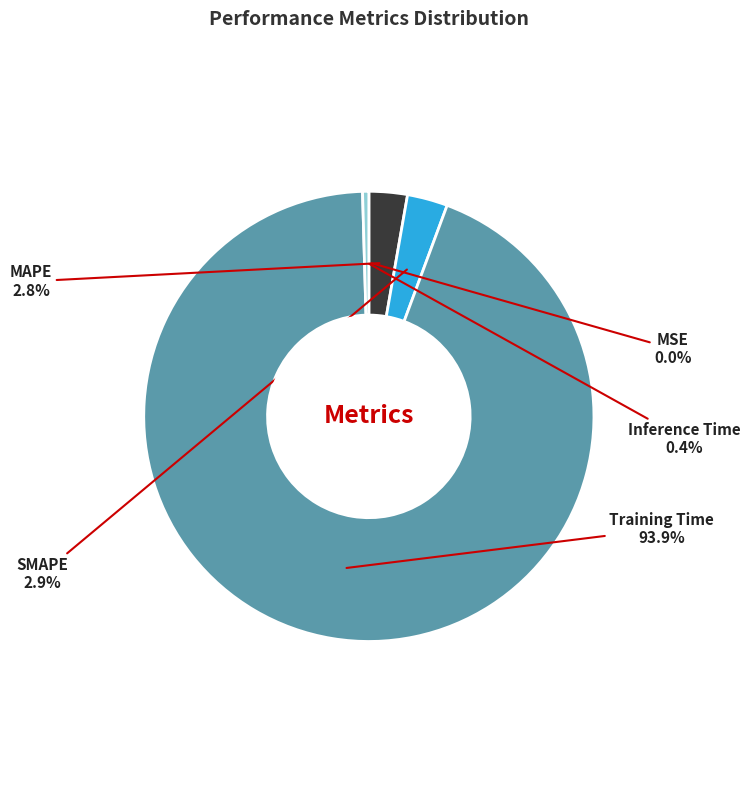

Which slice is the largest?

Training Time